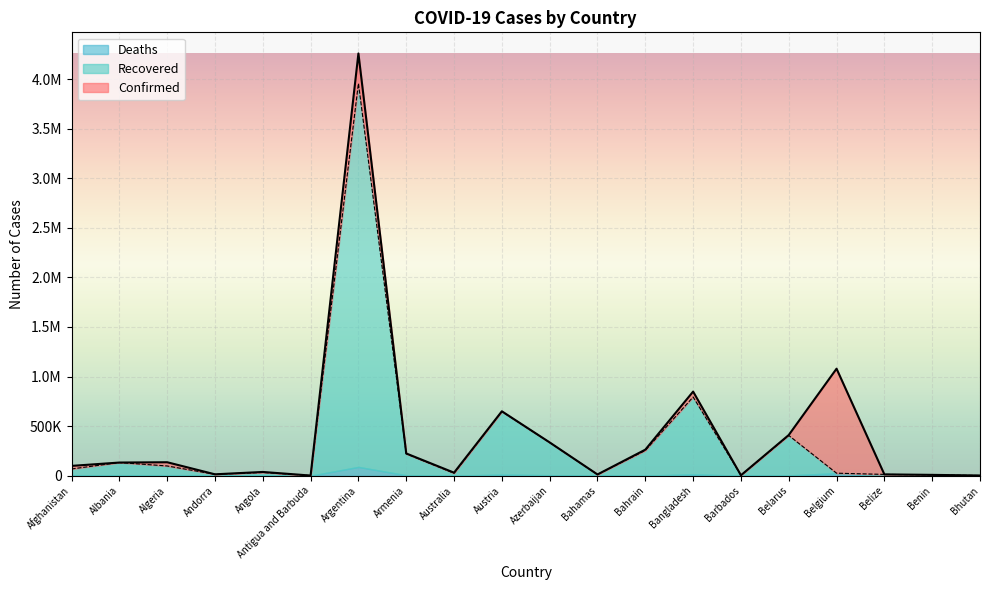

What are all the series names shown in the legend?

Deaths, Recovered, Confirmed